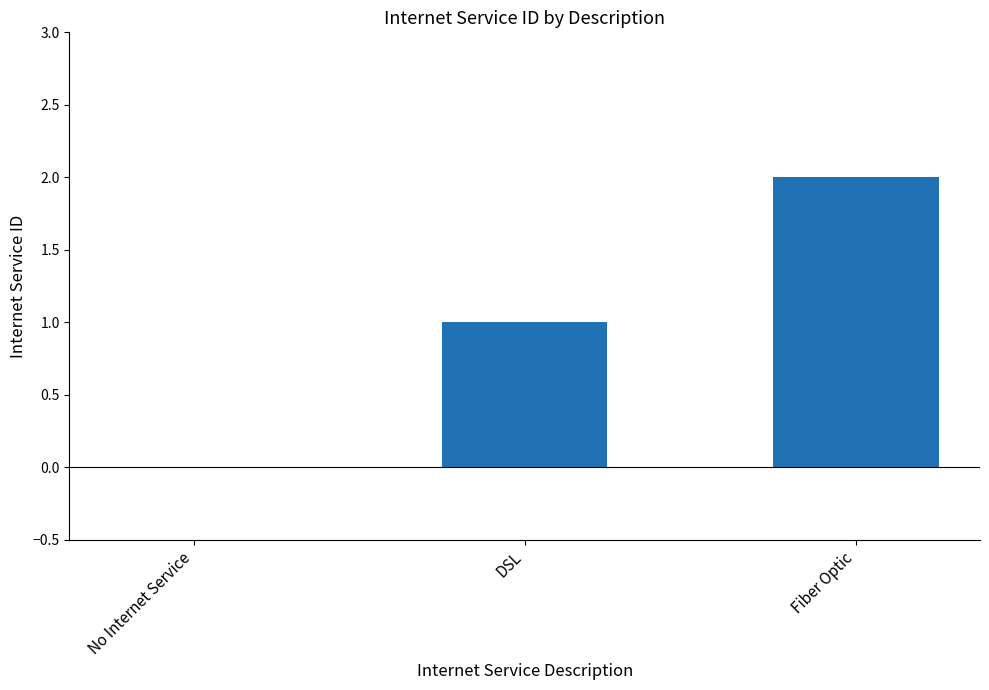

The chart shows a value of 1 at DSL. True or false?

True